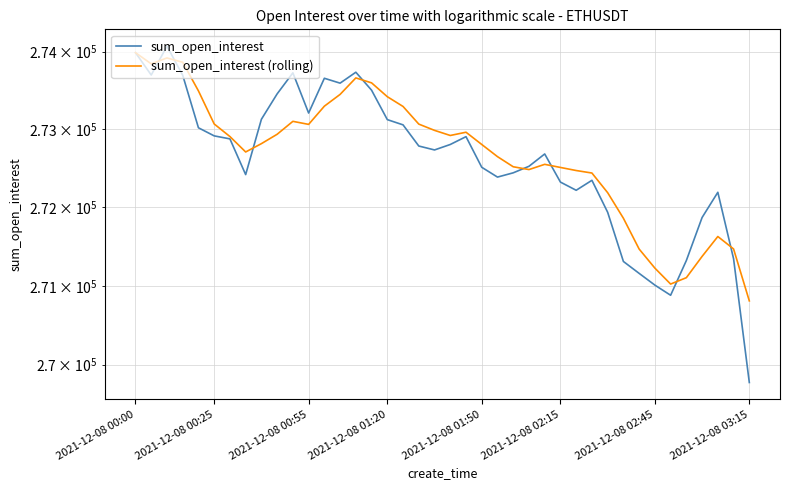

Does the chart display data point markers on the line(s)?

No